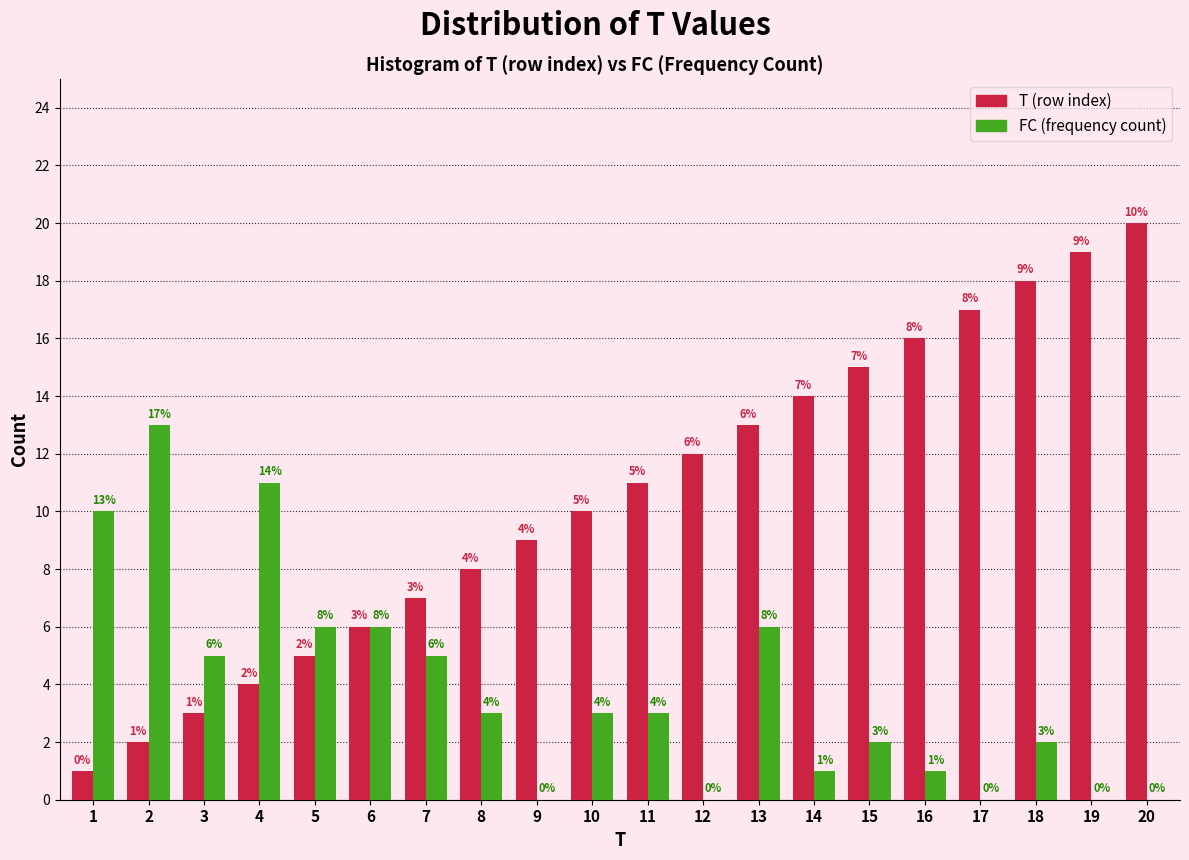

Reading right to left, what are all the values shown in this chart?

T: 20=20	19=19	18=18	17=17	16=16	15=15	14=14	13=13	12=12	11=11	10=10	9=9	8=8	7=7	6=6	5=5	4=4	3=3	2=2	1=1
FC: 20=0	19=0	18=2	17=0	16=1	15=2	14=1	13=6	12=0	11=3	10=3	9=0	8=3	7=5	6=6	5=6	4=11	3=5	2=13	1=10